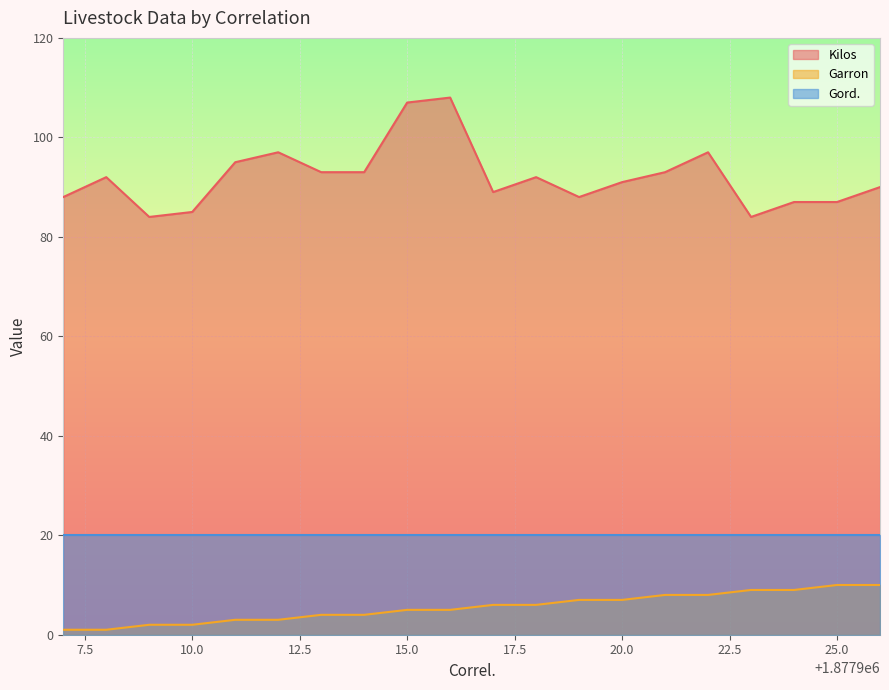

The Garron series shows 5 at 9. True or false?

True